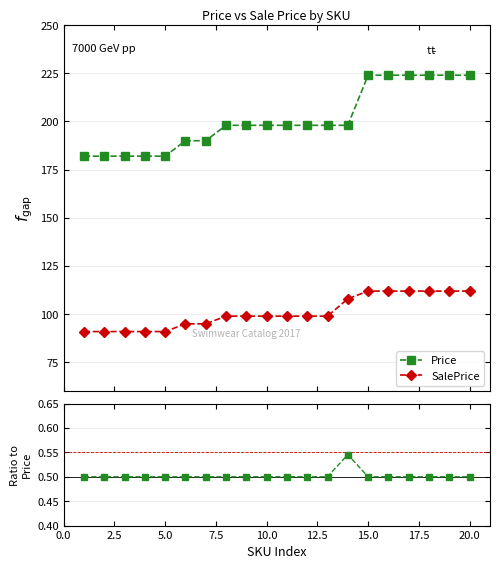

At how many categories does at least one series exceed 40?

20